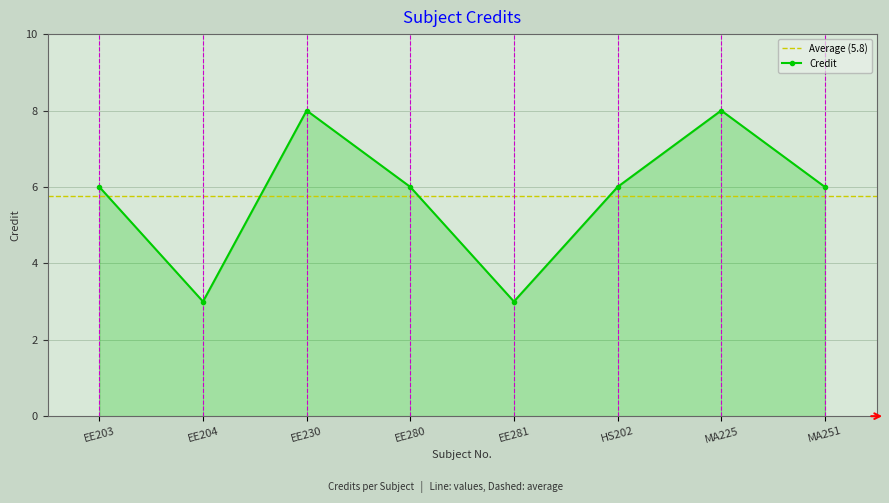

What is the greatest value displayed?

8